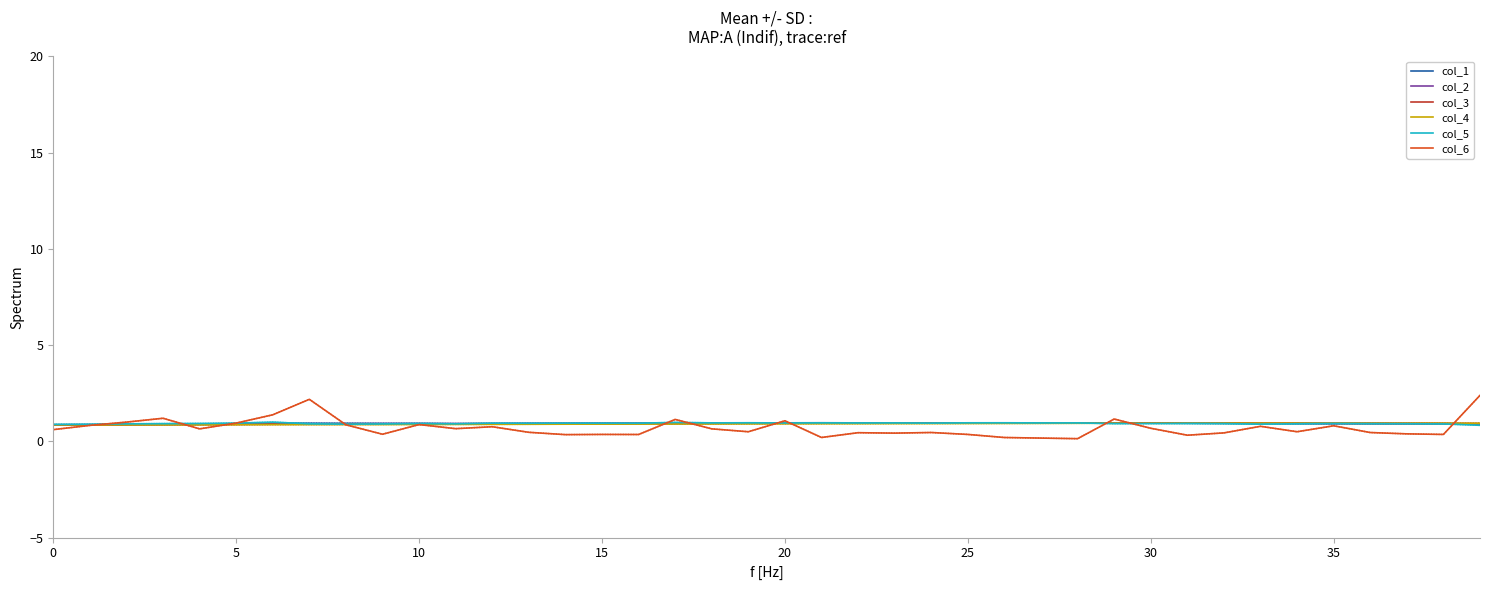

Reading left to right, transcribe all the data shown in this chart.

col_1: 0.9	0.9	0.9	0.9	0.9	0.9	0.9	0.9	0.9	0.9	0.9	0.9	0.9	0.9	0.9	0.9	0.9	1.0	1.0	1.0	1.0	1.0	1.0	1.0	1.0	1.0	1.0	1.0	1.0	1.0	0.9	0.9	0.9	0.9	0.9	0.9	0.9	0.9	0.9	0.9
col_2: 0.9	0.9	0.9	0.9	0.9	0.9	0.9	0.9	0.9	0.9	0.9	0.9	0.9	0.9	0.9	0.9	0.9	0.9	0.9	0.9	1.0	1.0	1.0	1.0	1.0	1.0	1.0	1.0	1.0	1.0	1.0	0.9	0.9	0.9	0.9	0.9	0.9	0.9	0.9	0.9
col_3: 0.9	0.9	0.9	0.9	0.9	0.9	0.9	0.9	0.9	0.9	0.9	0.9	0.9	0.9	0.9	0.9	0.9	0.9	0.9	0.9	0.9	0.9	0.9	0.9	0.9	0.9	0.9	0.9	1.0	1.0	1.0	1.0	1.0	0.9	0.9	0.9	0.9	0.9	0.9	0.9
col_4: 0.9	0.9	0.9	0.9	0.9	0.9	0.9	0.9	0.9	0.9	0.9	0.9	0.9	0.9	0.9	0.9	0.9	0.9	0.9	0.9	0.9	0.9	0.9	0.9	0.9	0.9	0.9	0.9	0.9	0.9	0.9	0.9	0.9	0.9	0.9	0.9	0.9	0.9	0.9	0.9
col_5: 0.9	0.9	0.9	0.9	0.9	0.9	1.0	0.9	0.9	0.9	0.9	0.9	0.9	0.9	0.9	0.9	0.9	1.0	1.0	1.0	1.0	1.0	1.0	1.0	0.9	1.0	1.0	1.0	1.0	0.9	0.9	0.9	0.9	0.9	0.9	0.9	0.9	0.9	0.9	0.8
col_6: 0.6	0.8	1.0	1.2	0.6	0.9	1.4	2.2	0.9	0.4	0.9	0.7	0.8	0.5	0.3	0.4	0.4	1.1	0.7	0.5	1.1	0.2	0.5	0.4	0.5	0.4	0.2	0.2	0.1	1.2	0.7	0.3	0.4	0.8	0.5	0.8	0.5	0.4	0.4	2.4